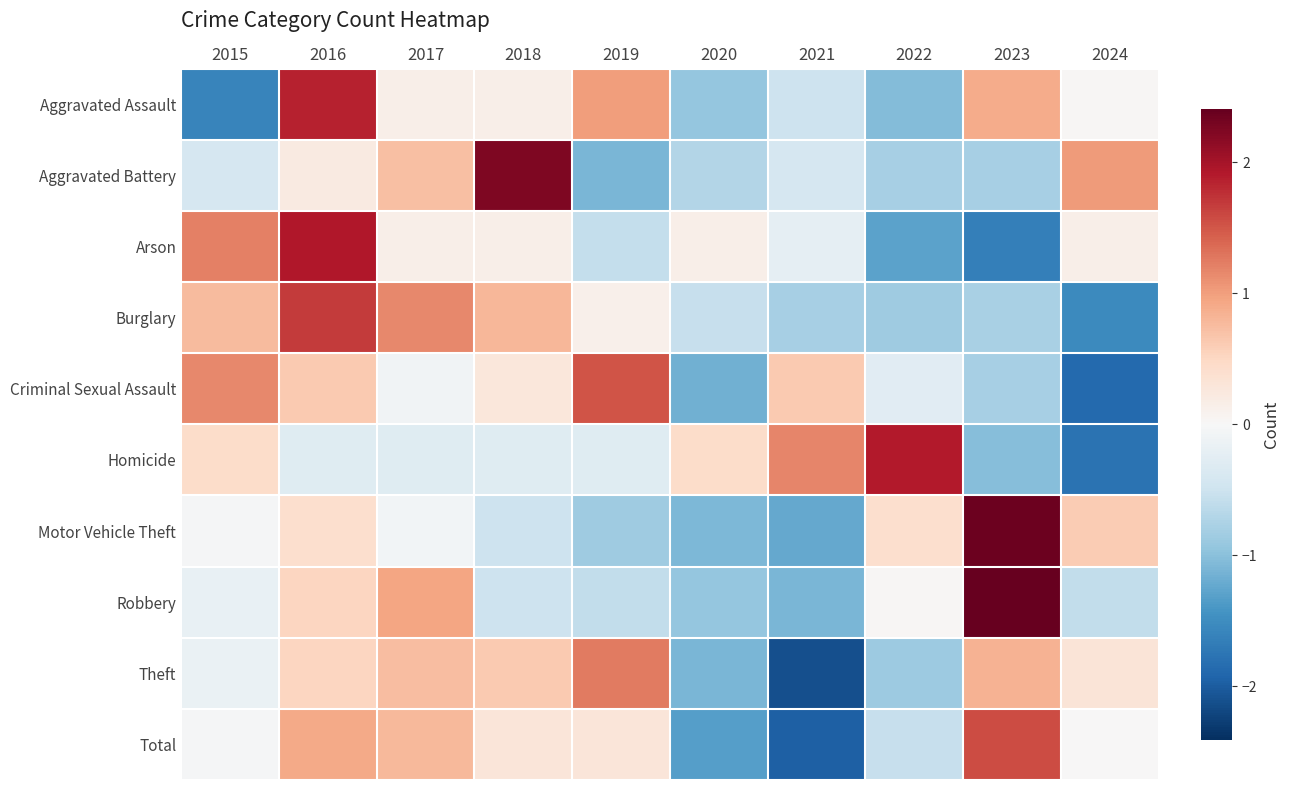

List the series in order of their peak value, highest first.

Robbery, Motor Vehicle Theft, Aggravated Battery, Arson, Homicide, Aggravated Assault, Burglary, Total, Criminal Sexual Assault, Theft